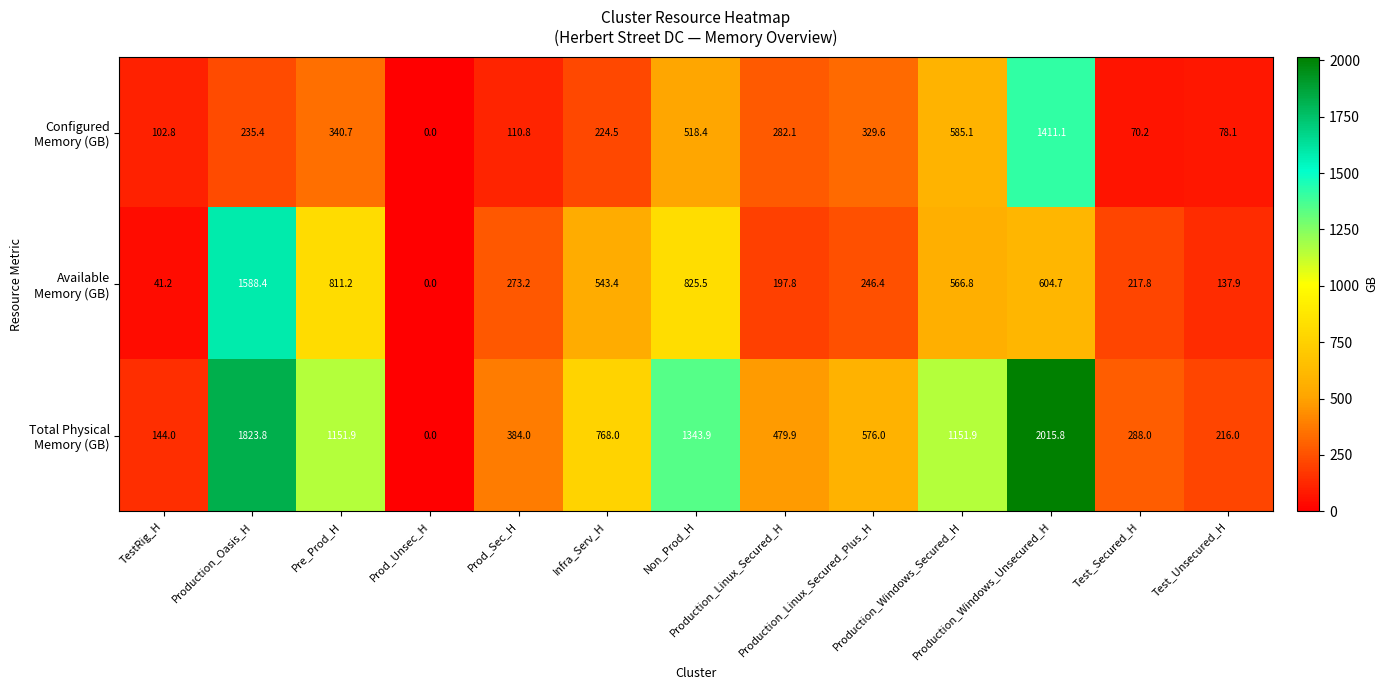

At how many categories does at least one series exceed 569?

7